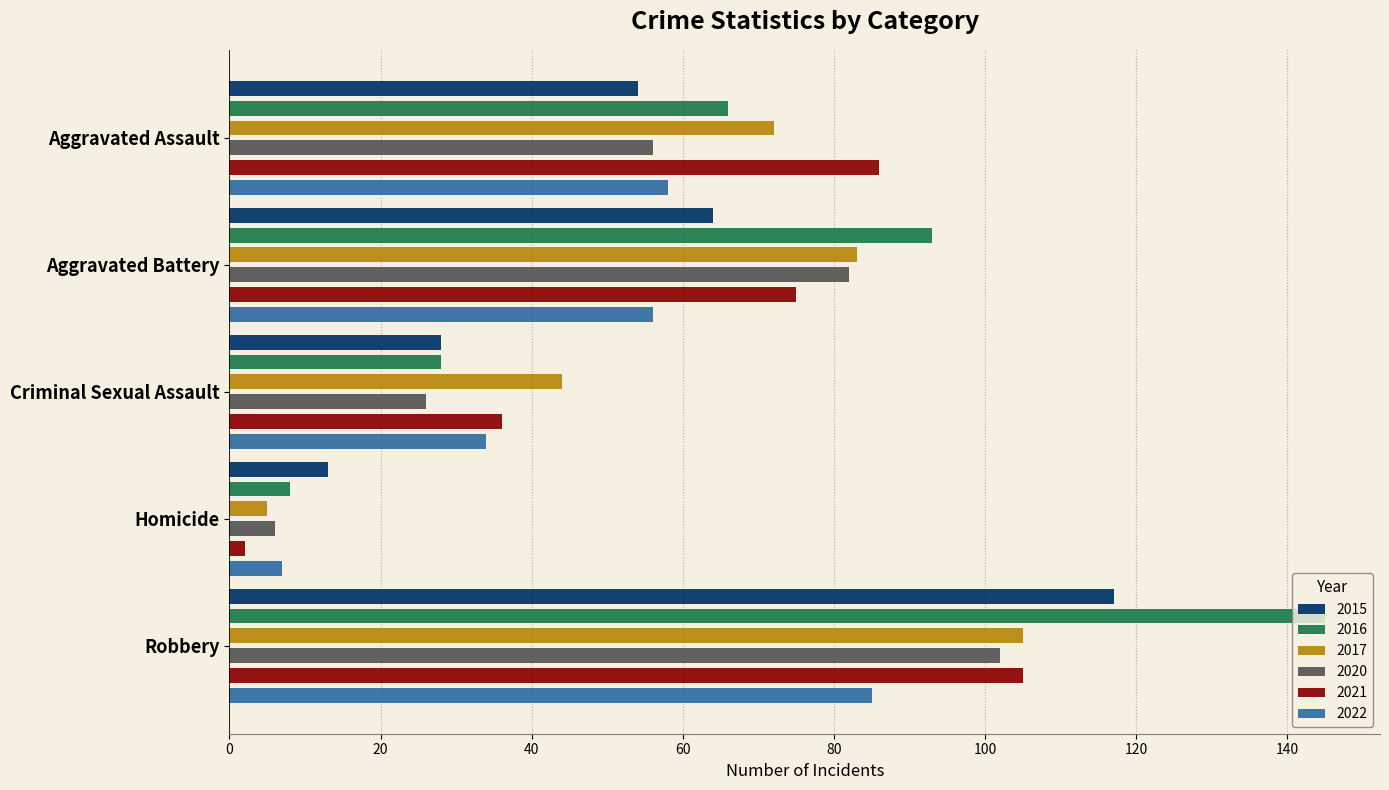

What position from the left is Homicide?

4